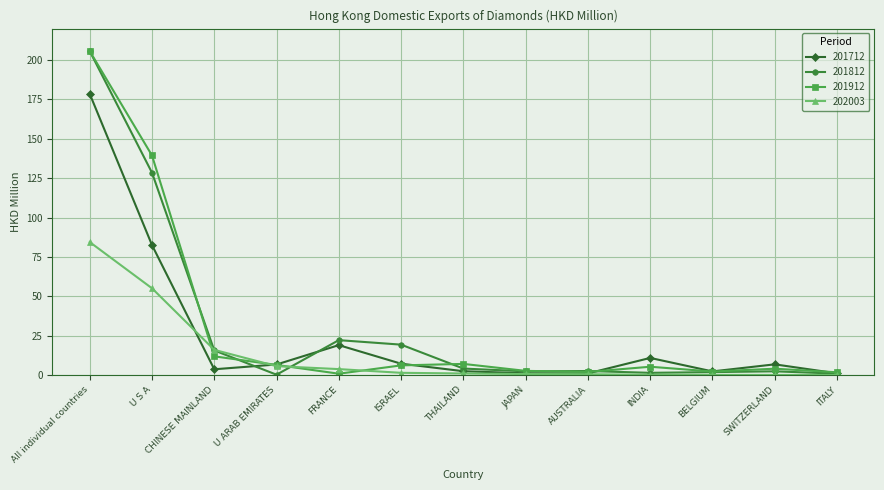

What is the spread (max minus min) of values at JAPAN?

2.0